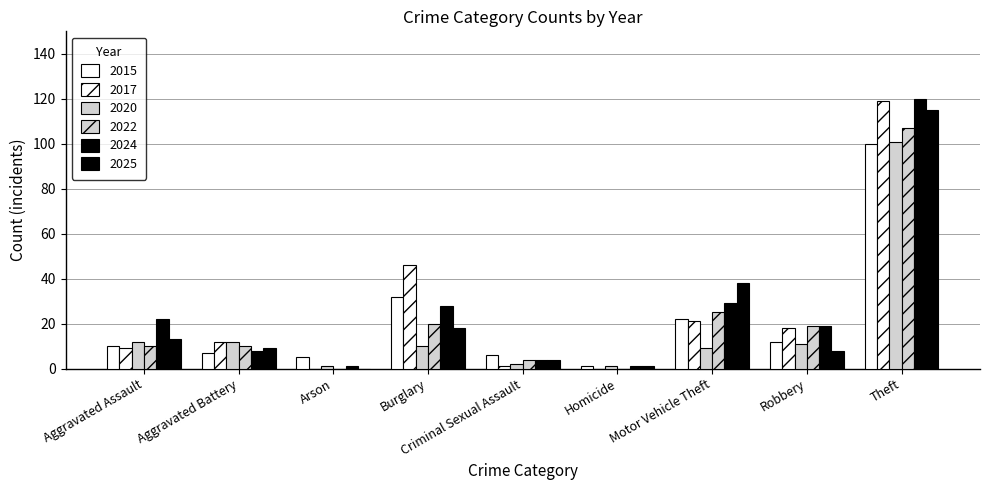

Between Arson and Theft, which series saw the biggest shift?

2017